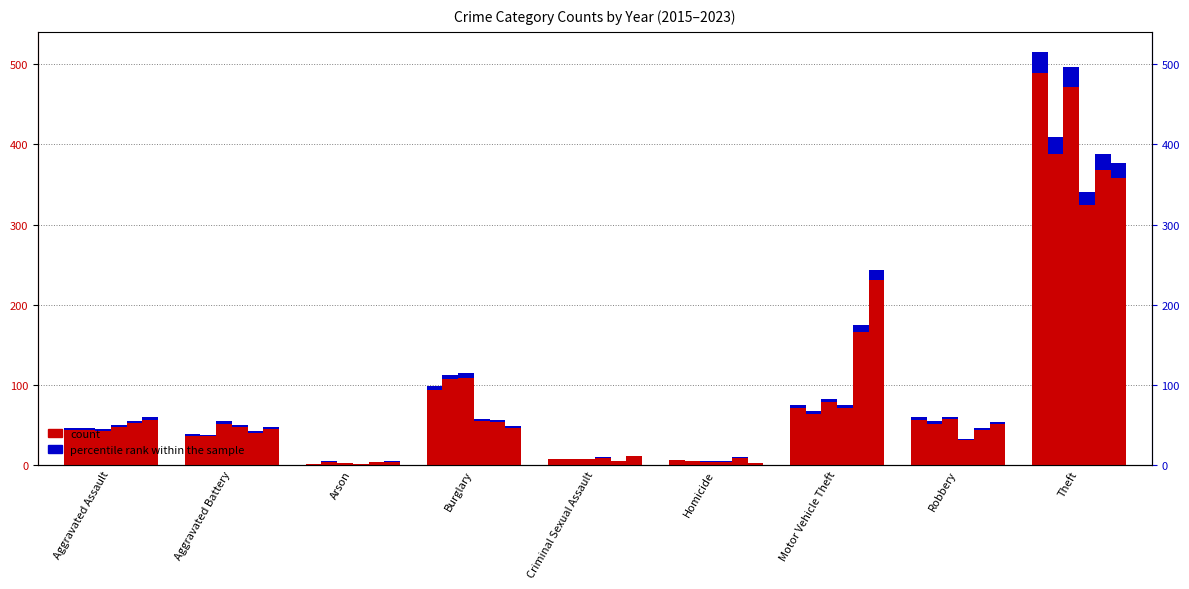

What is the sum of the 2023 values at Burglary and Criminal Sexual Assault?

59